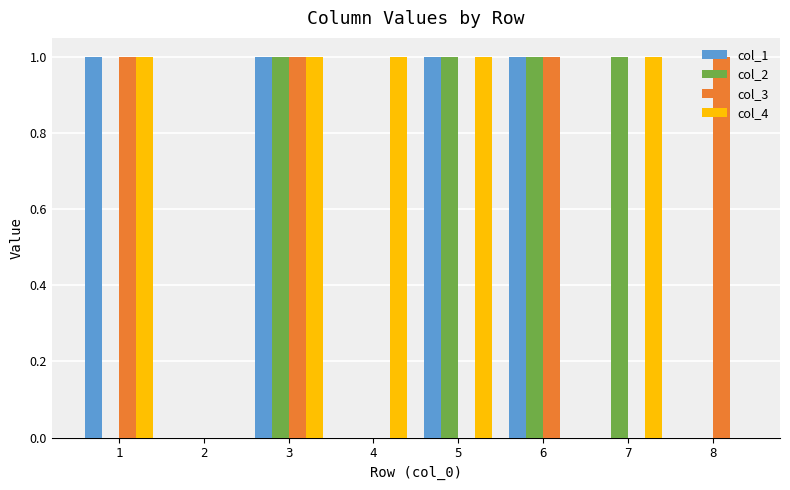

How many categories are shown in the chart?

8